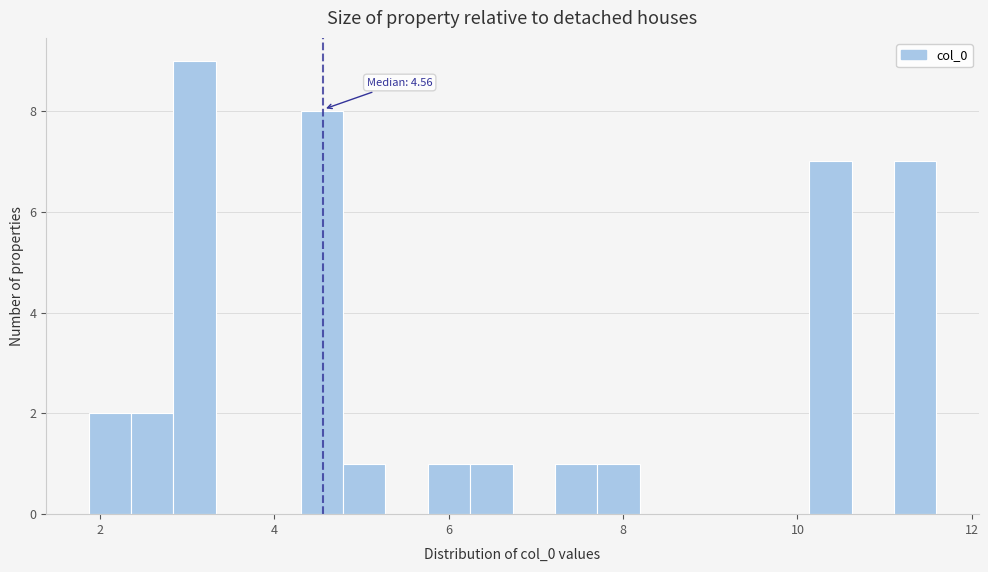

Read against the x-axis, roughly where is the centre of the tallest bar?

3.0